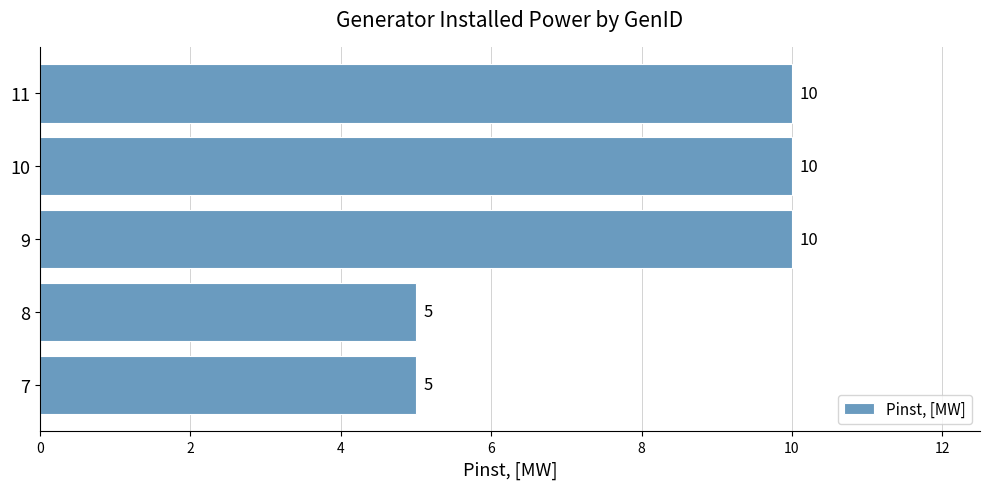

Reading bottom to top, extract all data points from this chart.

7=5	8=5	9=10	10=10	11=10